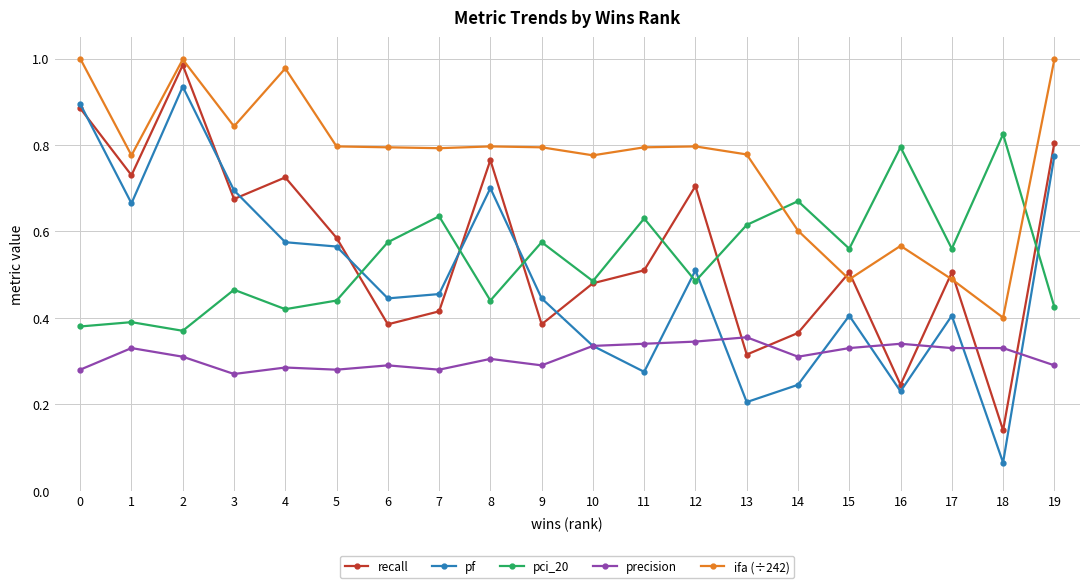

The pf series shows 0.3 at 11. True or false?

True